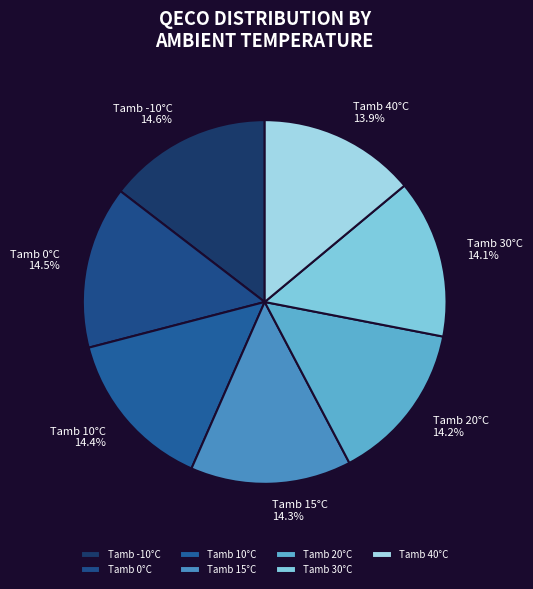

How much of the chart is everything except Tamb 20°C?

85.8%